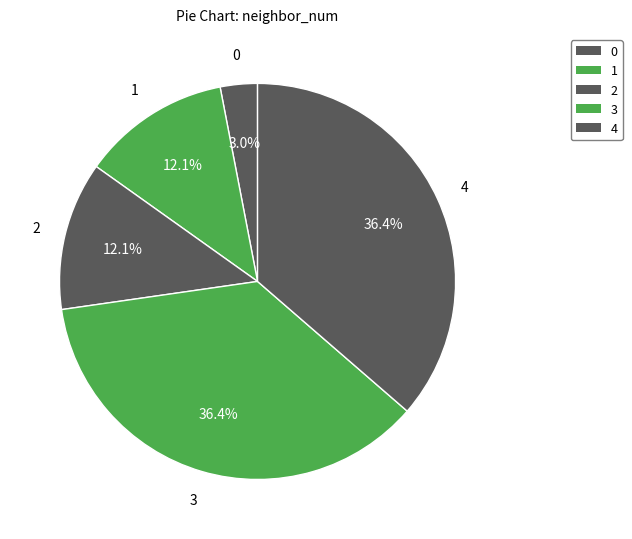

Between 0 and 1, which is larger?

1